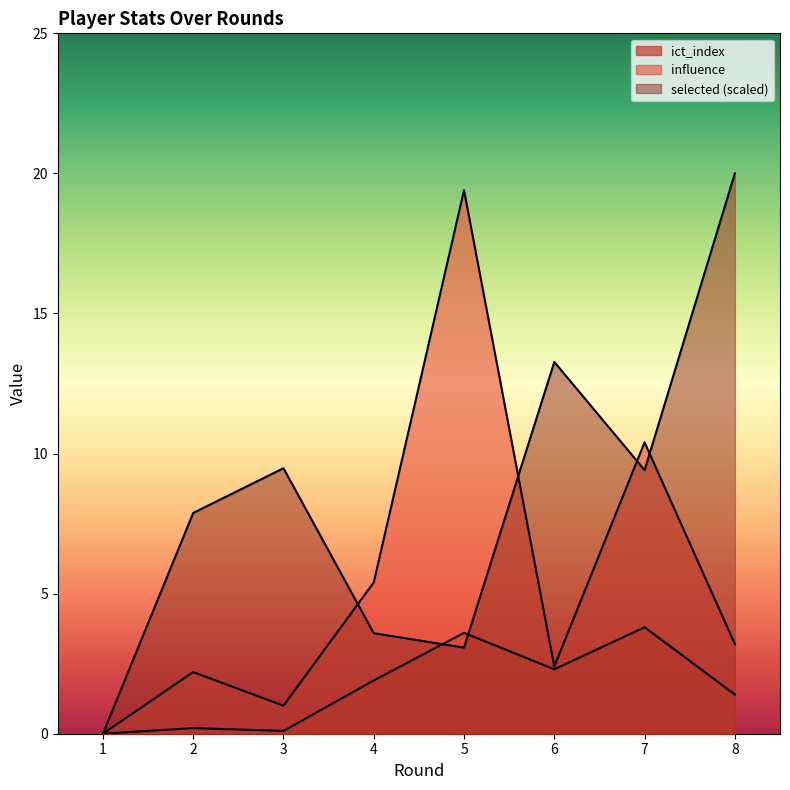

True or false: influence and ict_index intersect in this chart.

False